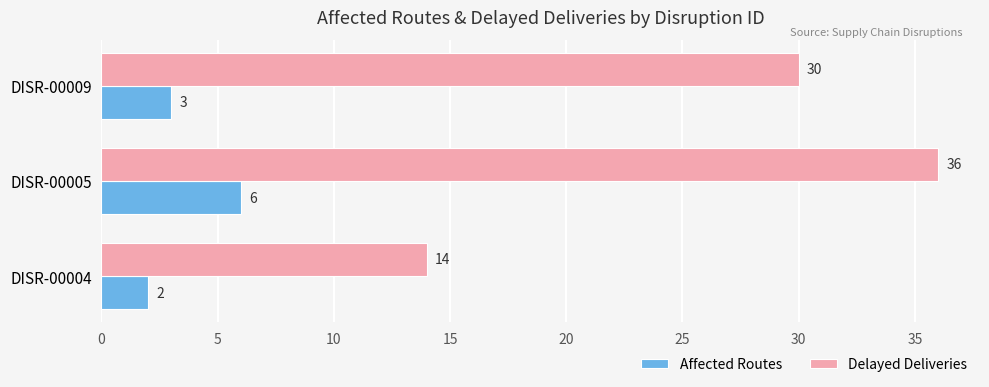

What is the maximum value for Affected Routes?

6